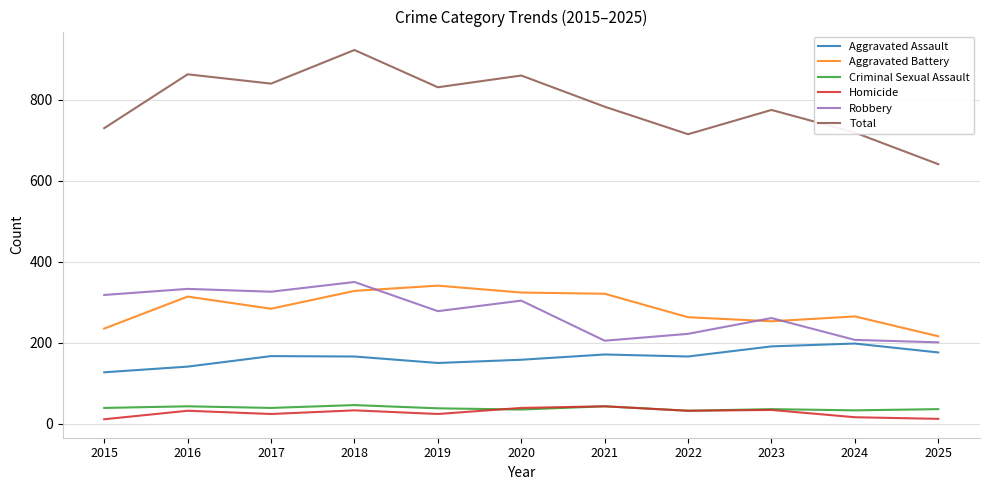

What is the greatest value displayed?

923